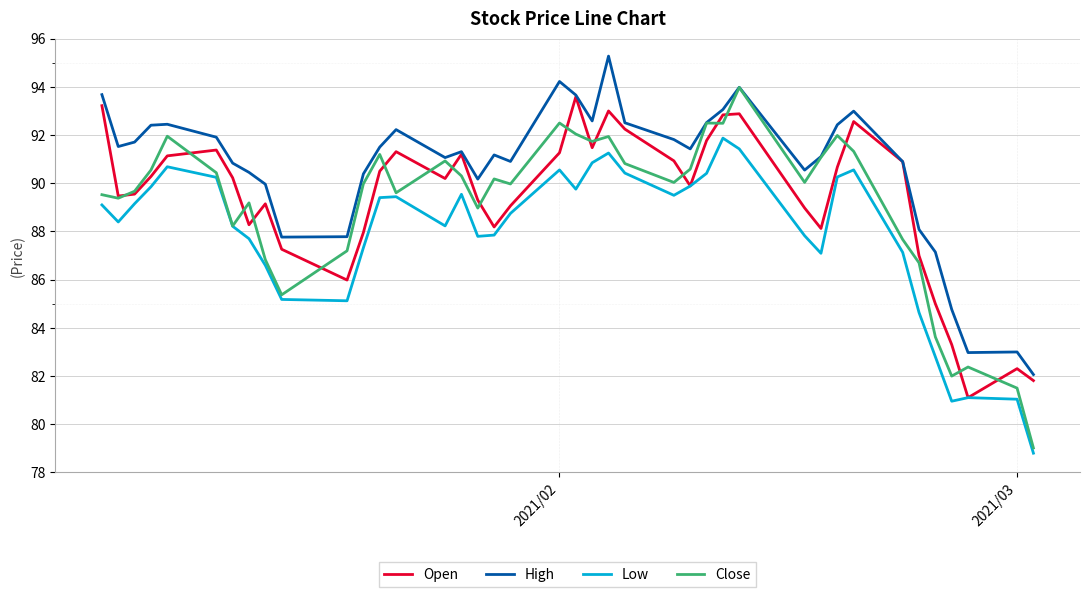

What are all the series names shown in the legend?

Open, High, Low, Close